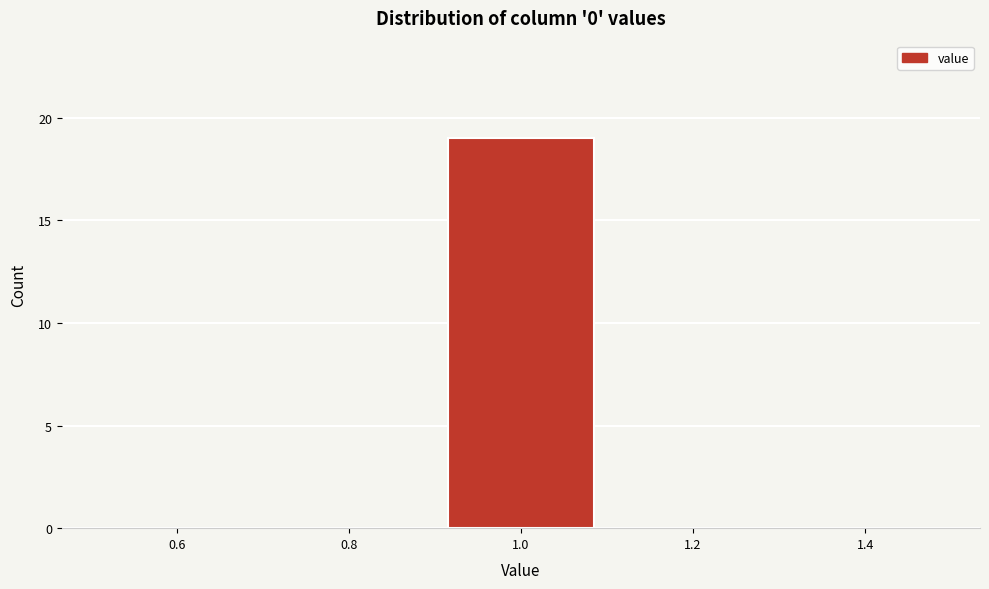

Reading left to right, list every bar in this chart as the range it spans on the x-axis followed by its height. The values are not printed on the chart, so give them approximately, as read against the axis.

0.5 to 0.7: 0
0.7 to 0.9: 0
0.9 to 1.1: 19
1.1 to 1.3: 0
1.3 to 1.5: 0